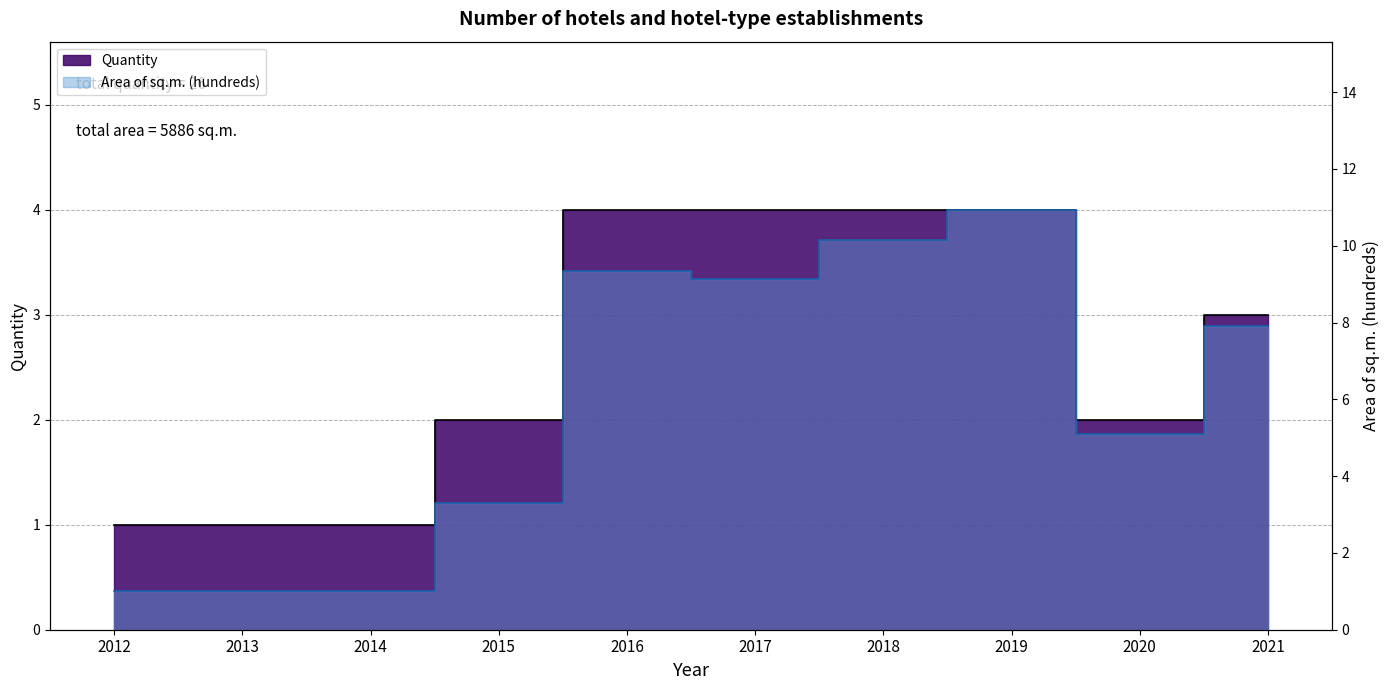

Rank the series at 2019 from highest to lowest value.

Area of sq.m. (hundreds), Quantity